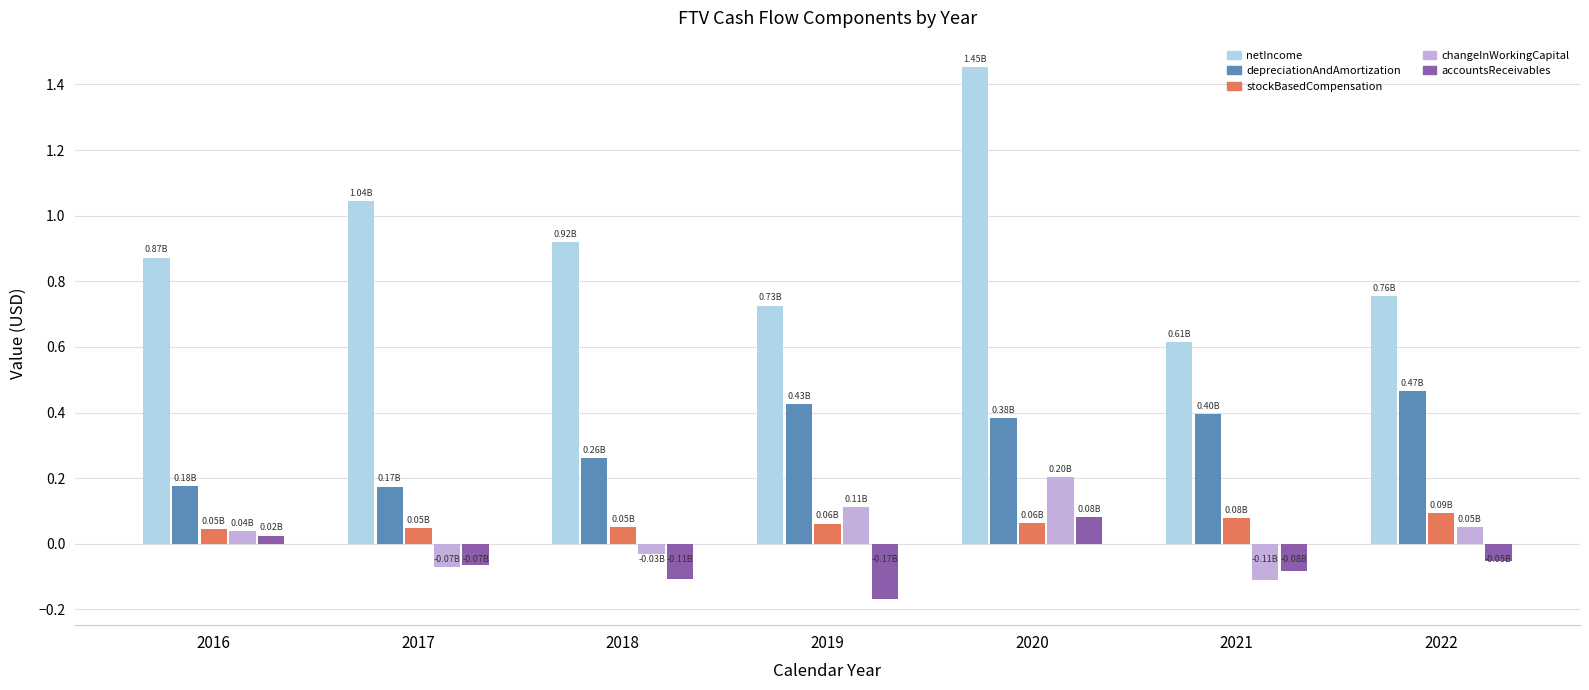

Is the value of netIncome at 2018 greater than the value of changeInWorkingCapital at 2017?

Yes